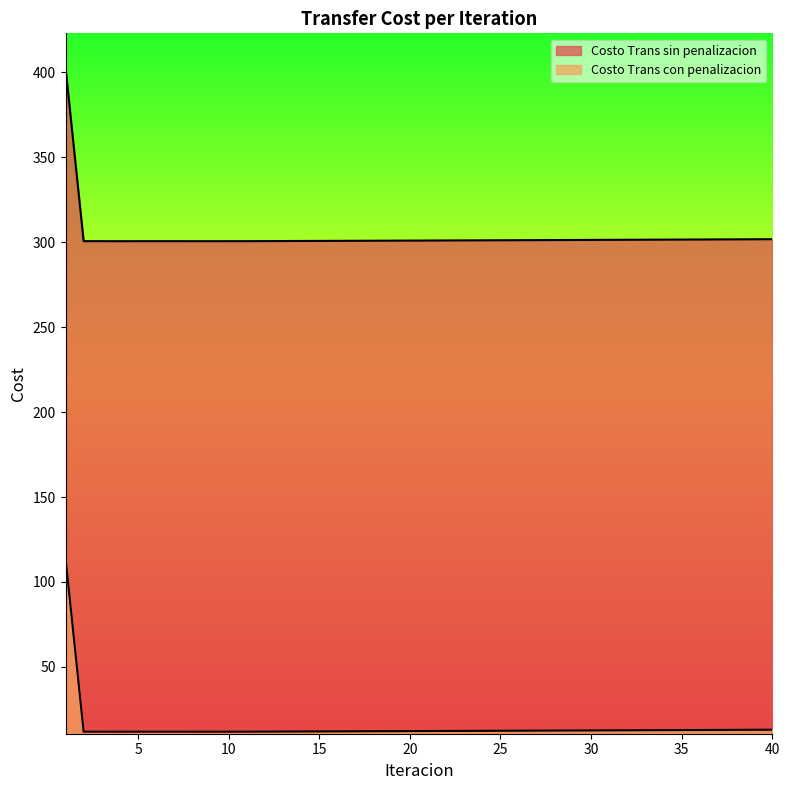

How many data points does each series have?

40